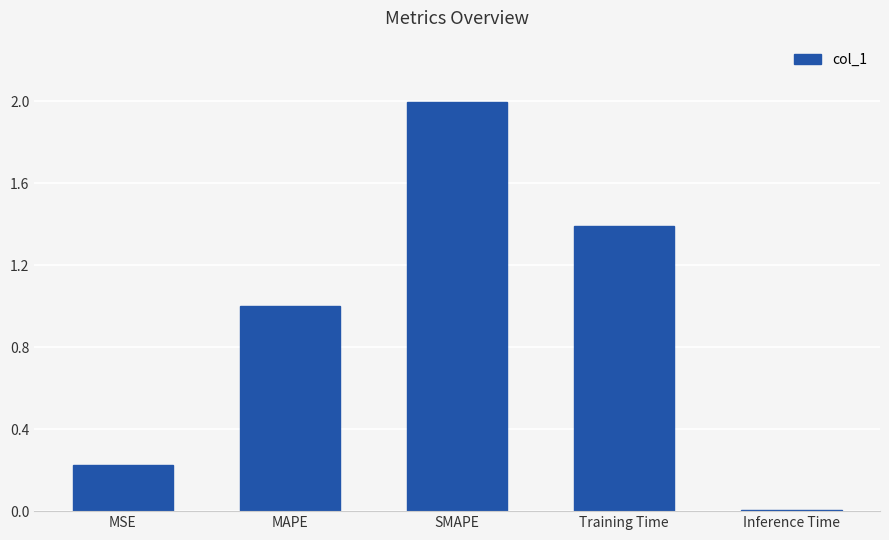

What is the maximum value shown in the chart?

2.0